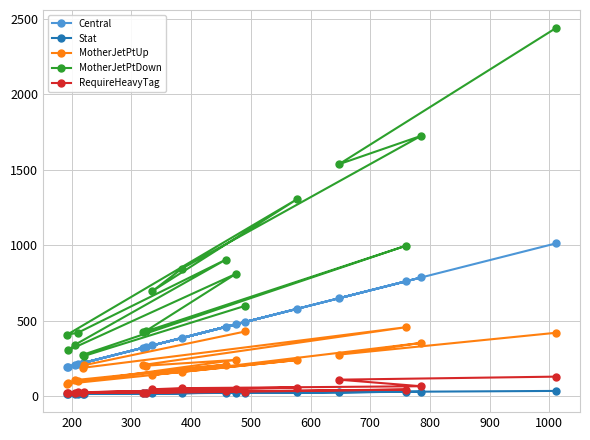

What is the sum of all RequireHeavyTag values?

776.6